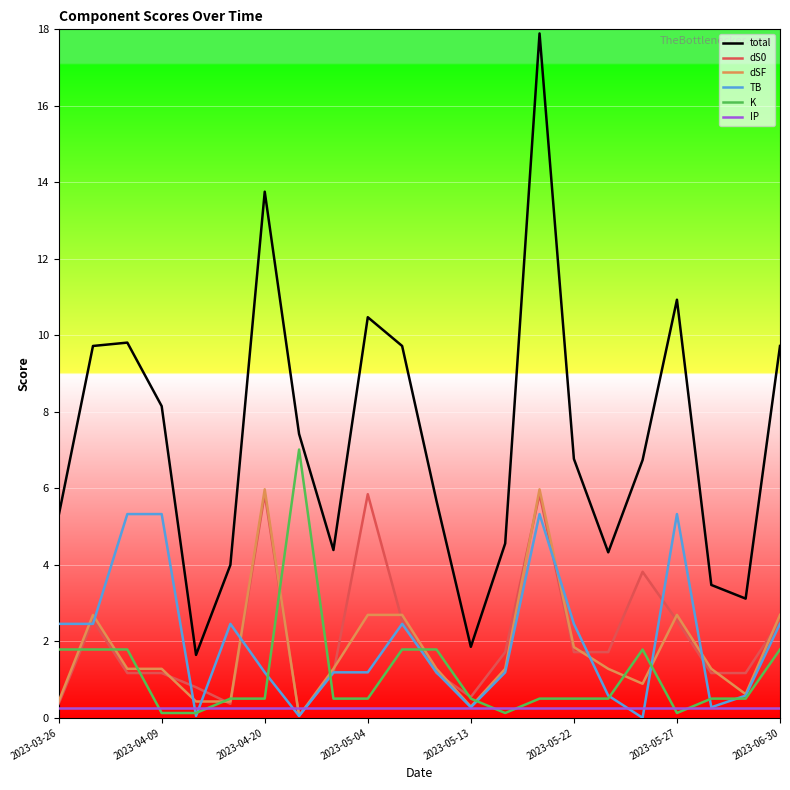

What is the greatest value displayed?

17.9